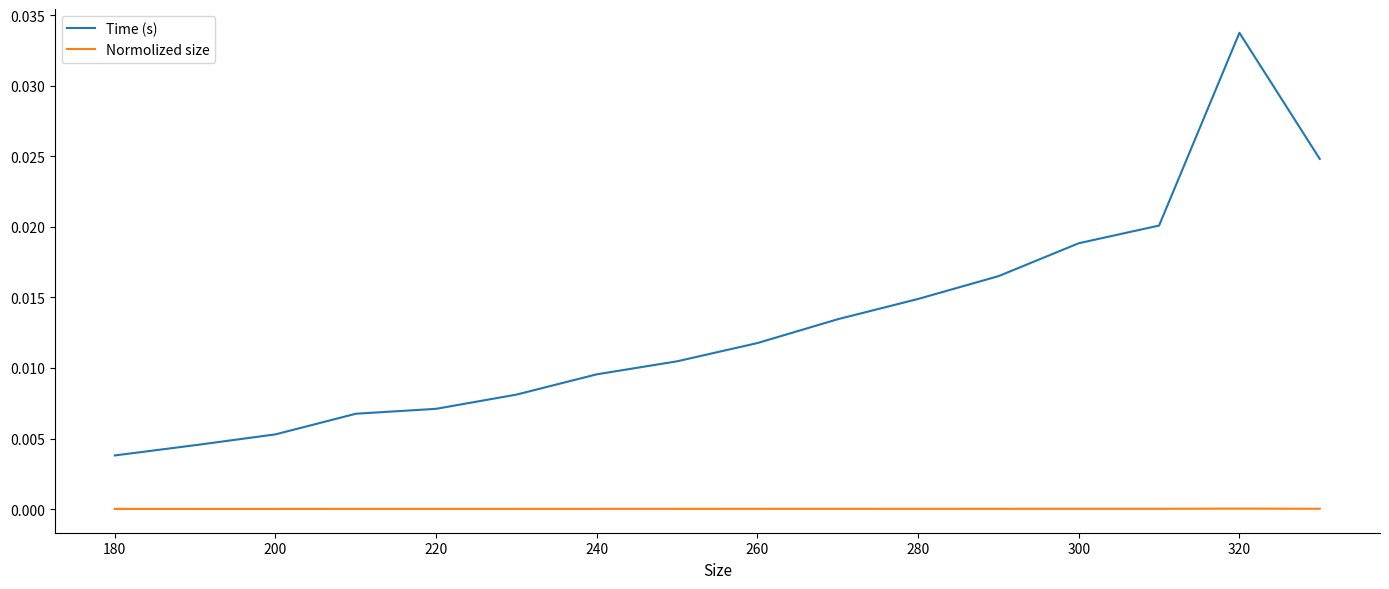

Count the Time (s) values in the range 0 to 1.

16